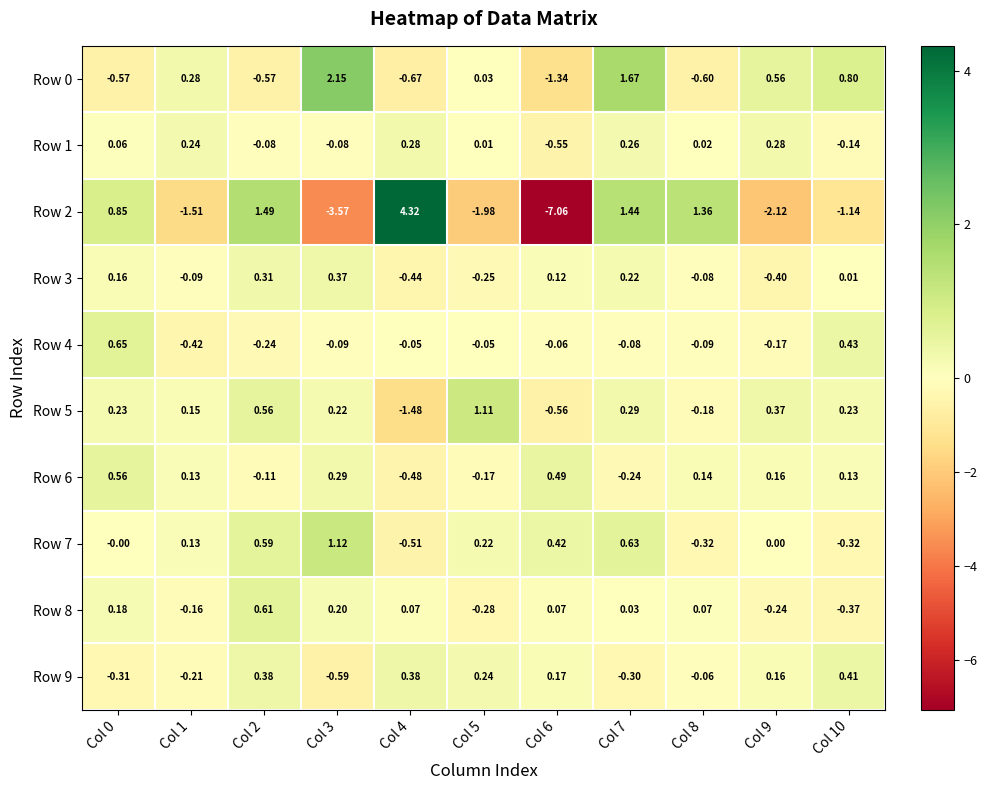

Is the value of Row 7 at Col 8 greater than the value of Row 4 at Col 7?

No